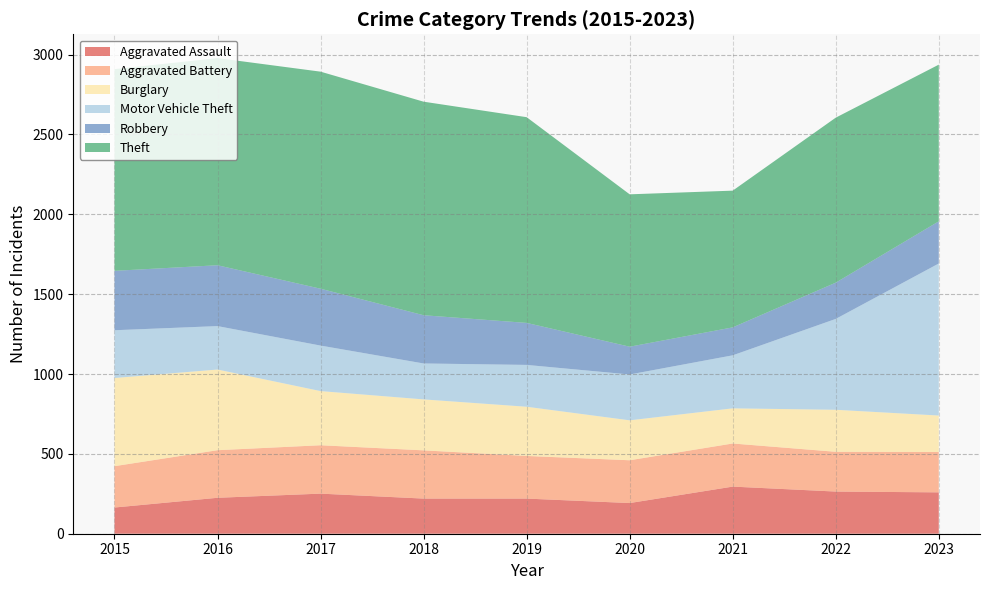

Reading left to right, list all the values displayed in this chart.

Aggravated Assault: 164	225	251	220	220	192	295	264	259
Aggravated Battery: 259	298	303	302	267	268	270	249	253
Burglary: 552	505	339	319	308	250	220	263	228
Motor Vehicle Theft: 299	272	285	225	262	287	332	569	952
Robbery: 372	381	356	302	263	174	175	227	264
Theft: 1263	1297	1359	1337	1288	954	856	1033	981